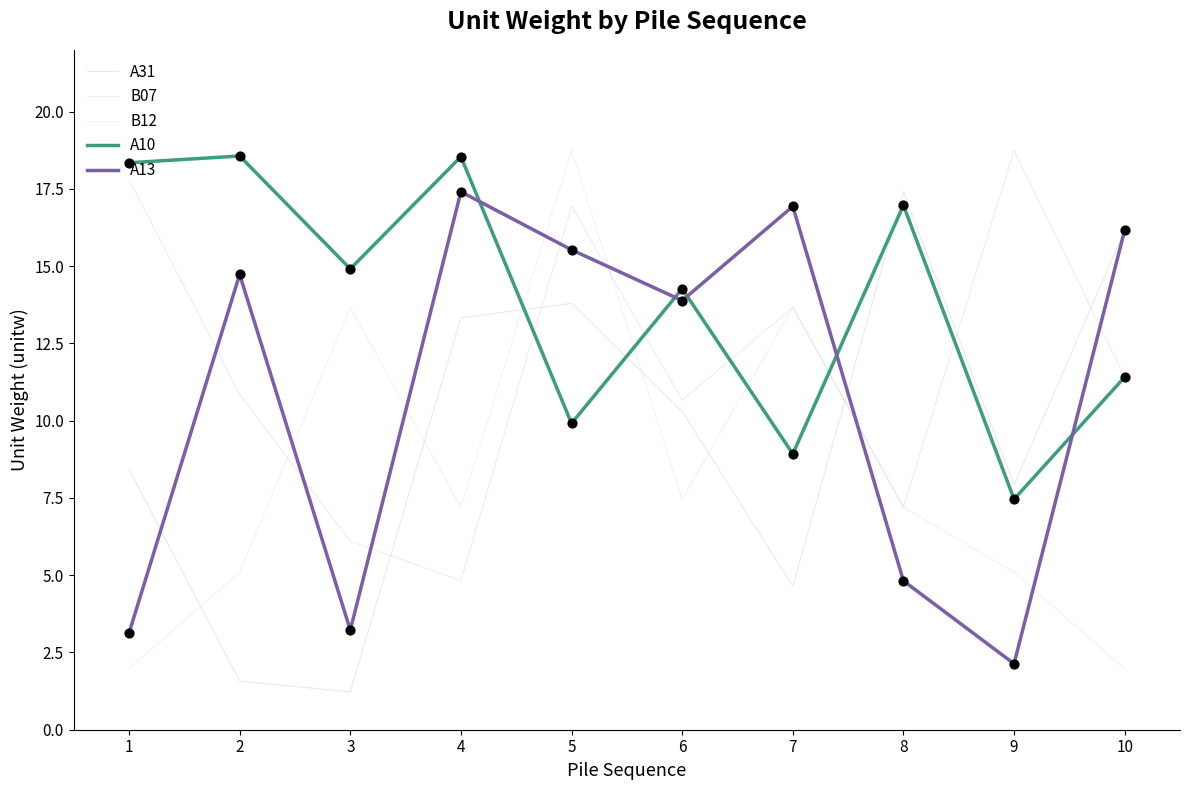

Is the value of B12 at 6 greater than the value of A13 at 2?

No